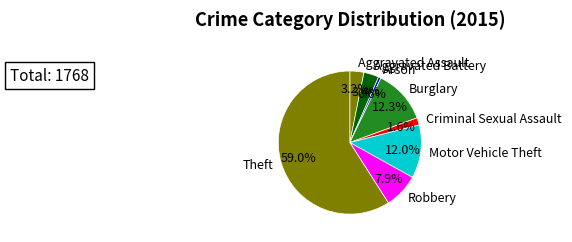

What percentage is the Arson slice, to the nearest percent?

1%